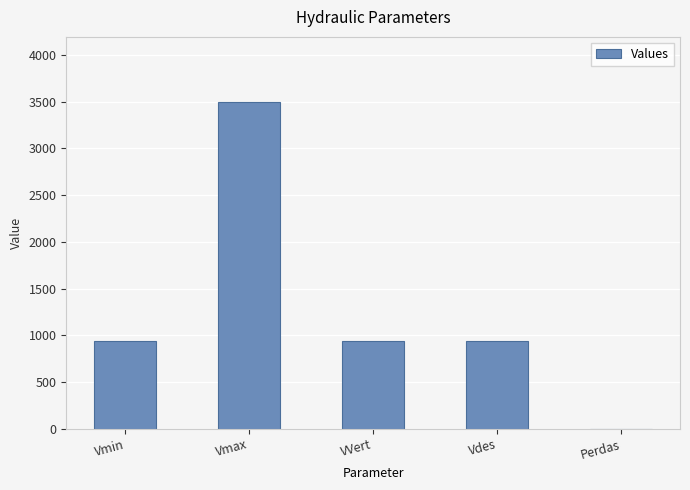

Which label corresponds to the largest value in the chart?

Vmax